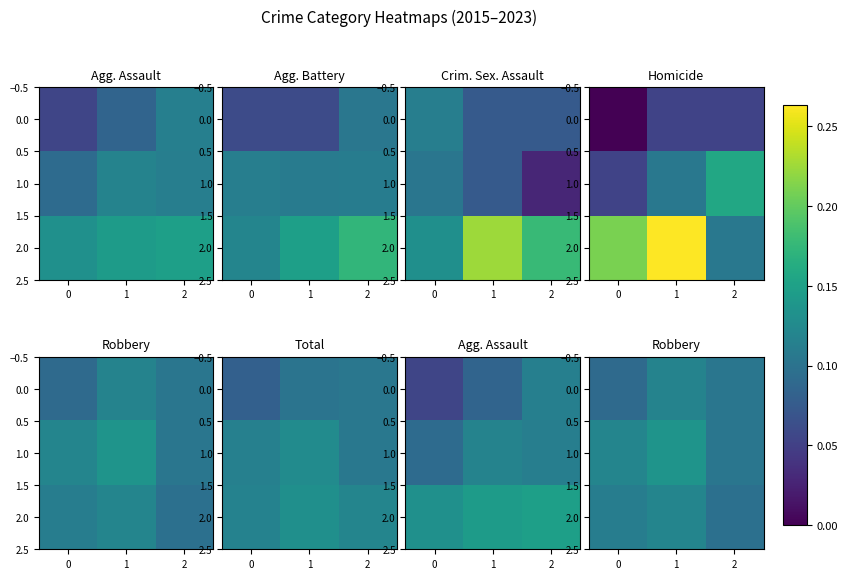

What is the average value of the 1.0 series?

0.1